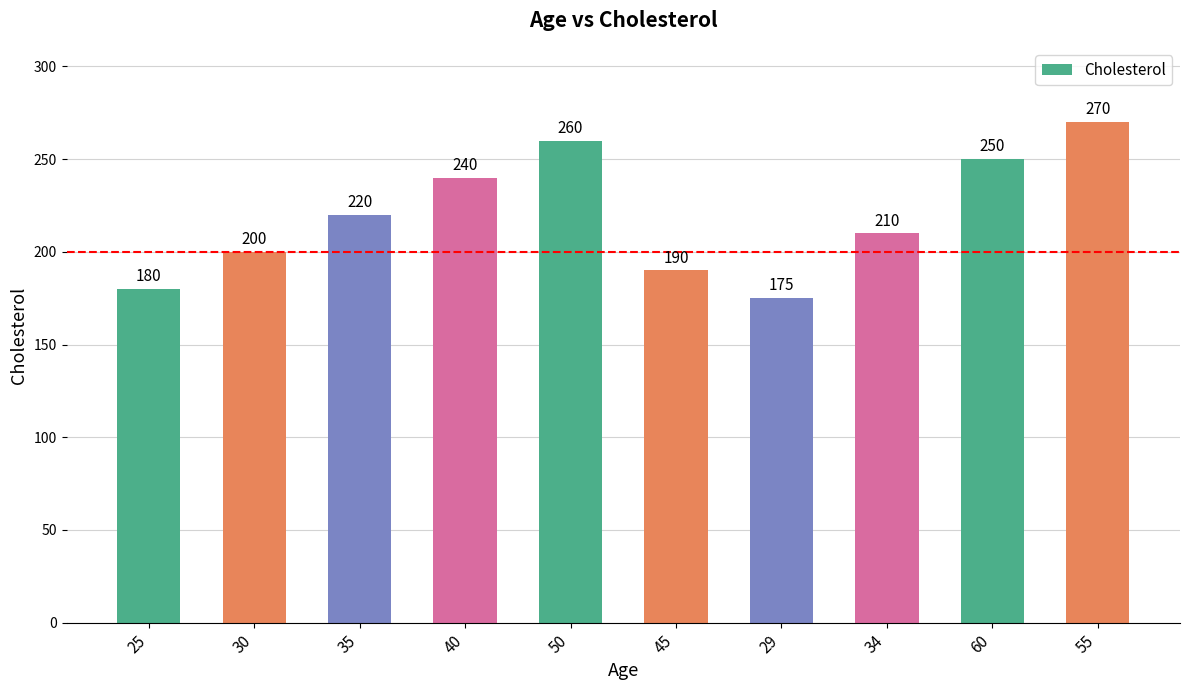

List the labels in order of value, smallest first.

29, 25, 45, 30, 34, 35, 40, 60, 50, 55